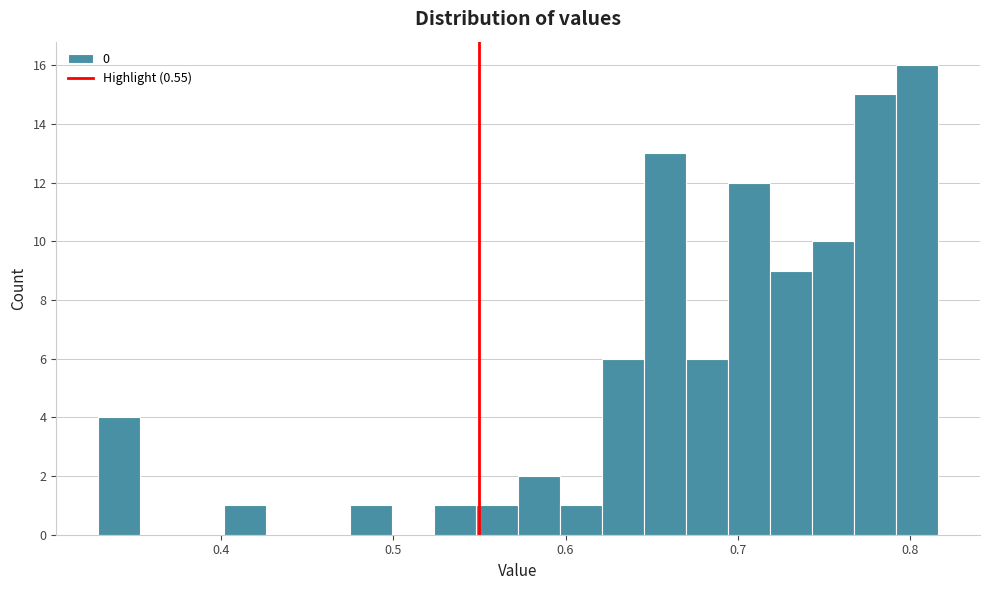

Read against the x-axis, roughly where is the centre of the tallest bar?

0.80